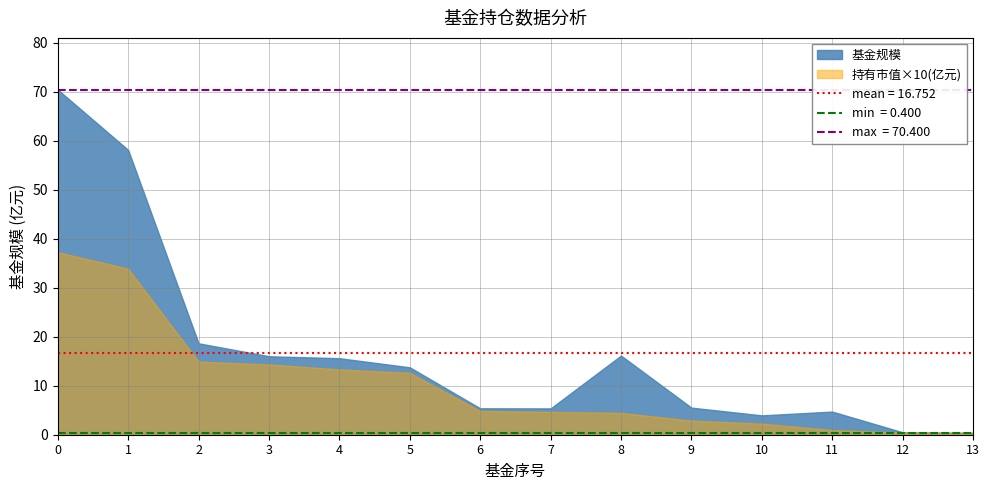

Does the chart have visible grid lines?

Yes